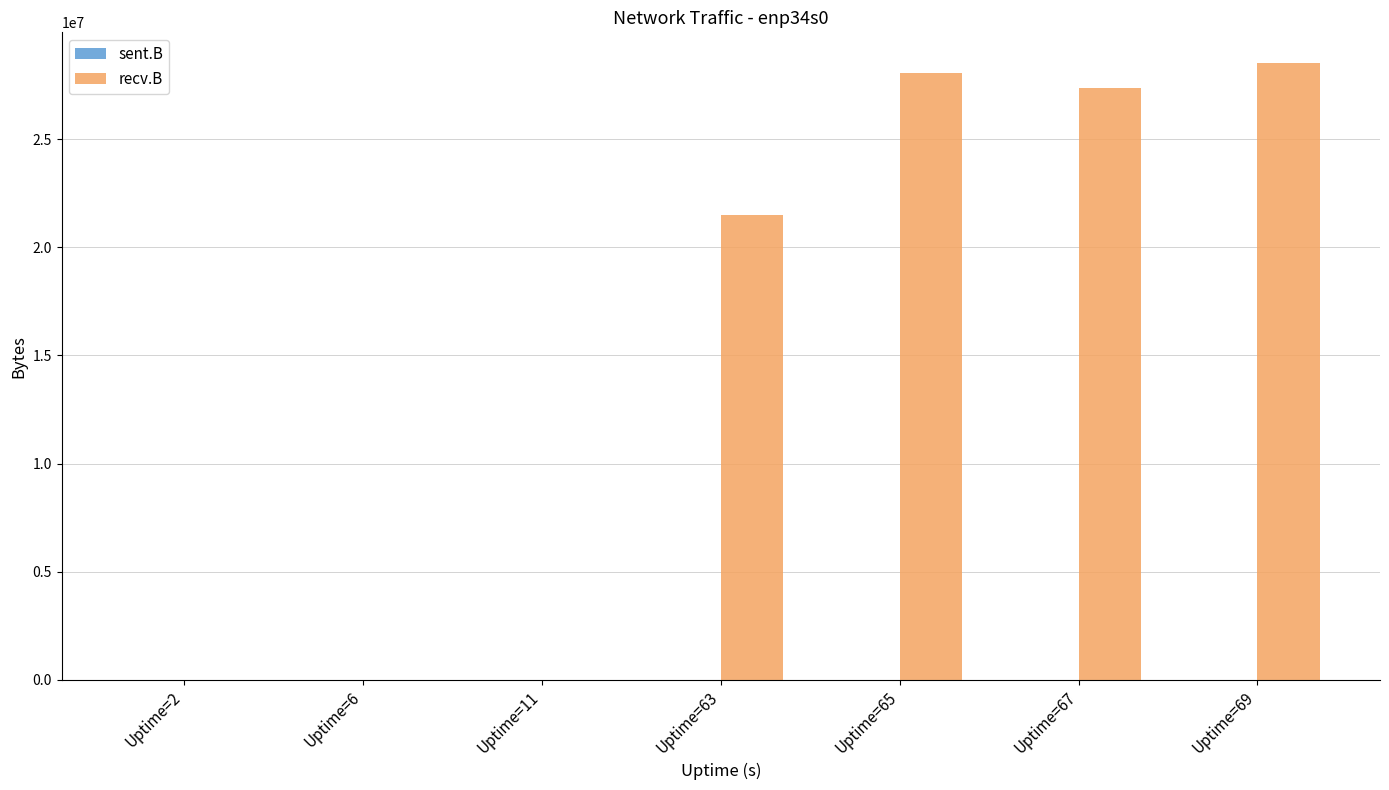

What is the sum of all recv.B values?

105406223